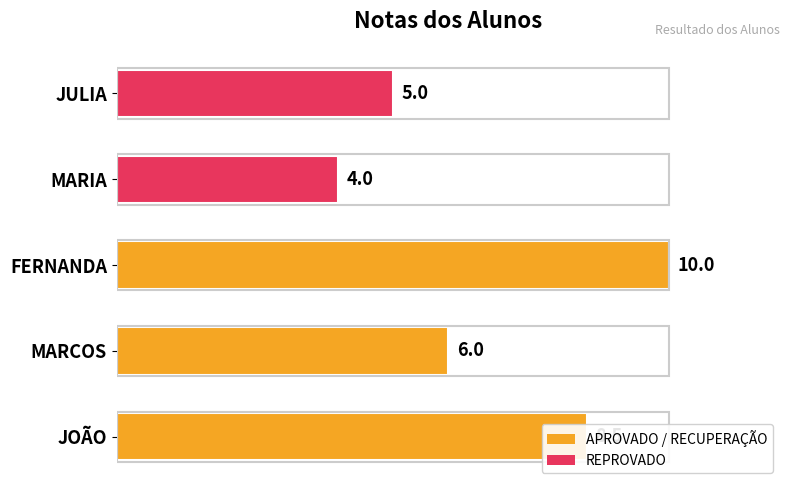

Rank the categories by value from lowest to highest.

MARIA, JULIA, MARCOS, JOÃO, FERNANDA